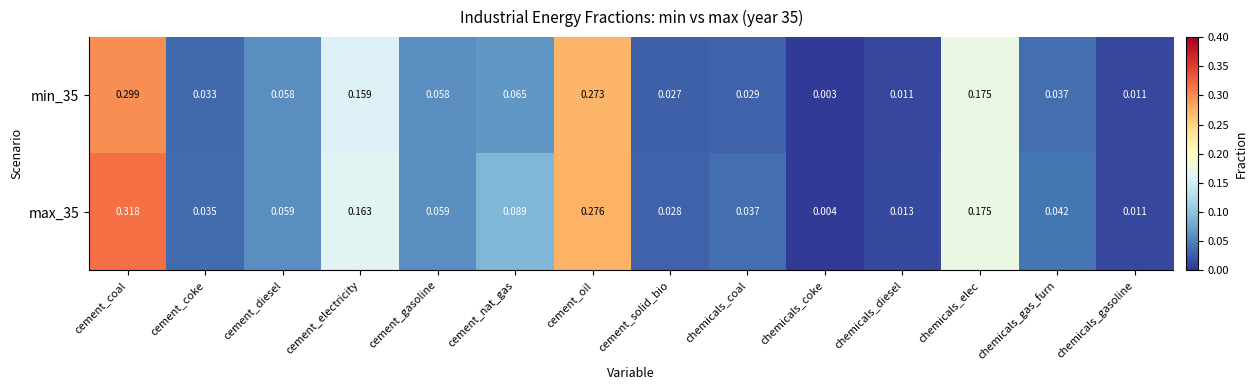

How many series are shown in this chart?

2